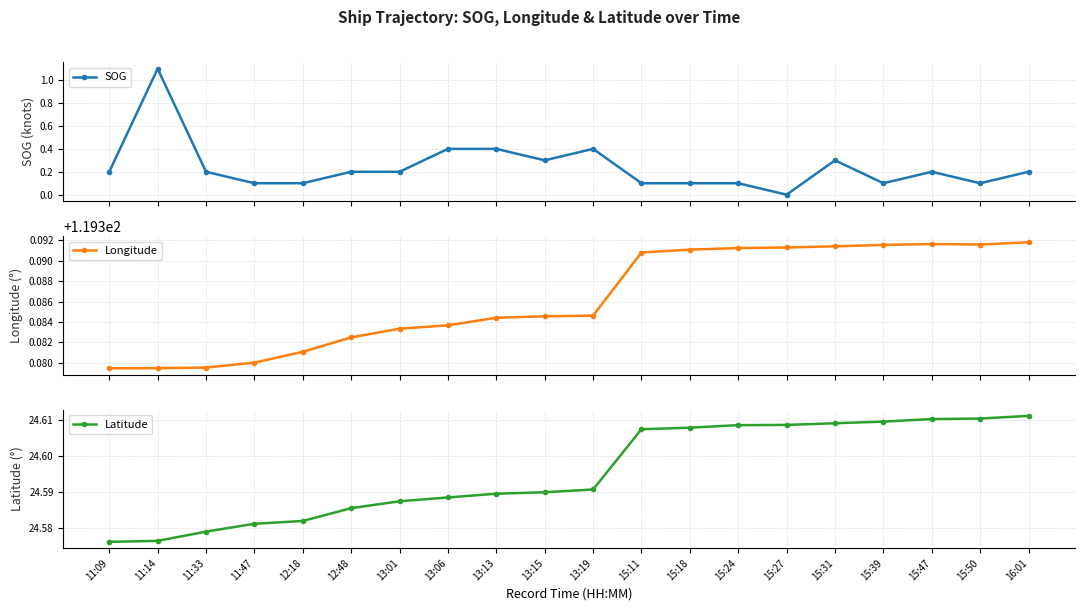

What are all the series names shown in the legend?

SOG, Longitude, Latitude